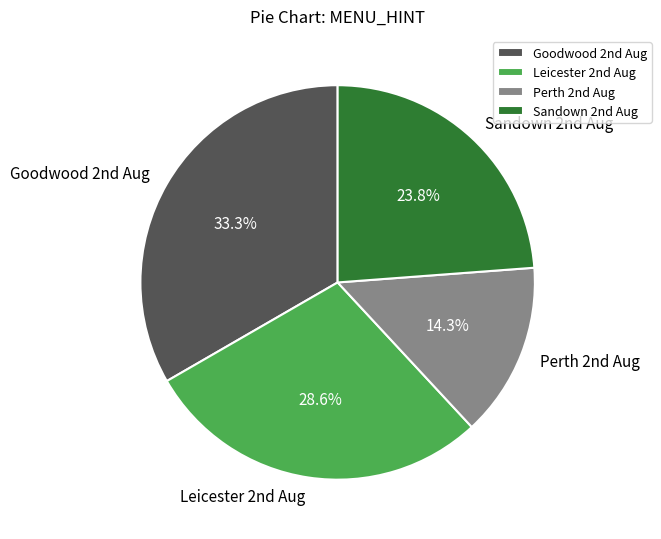

Which category has the smallest portion of the pie?

Perth 2nd Aug